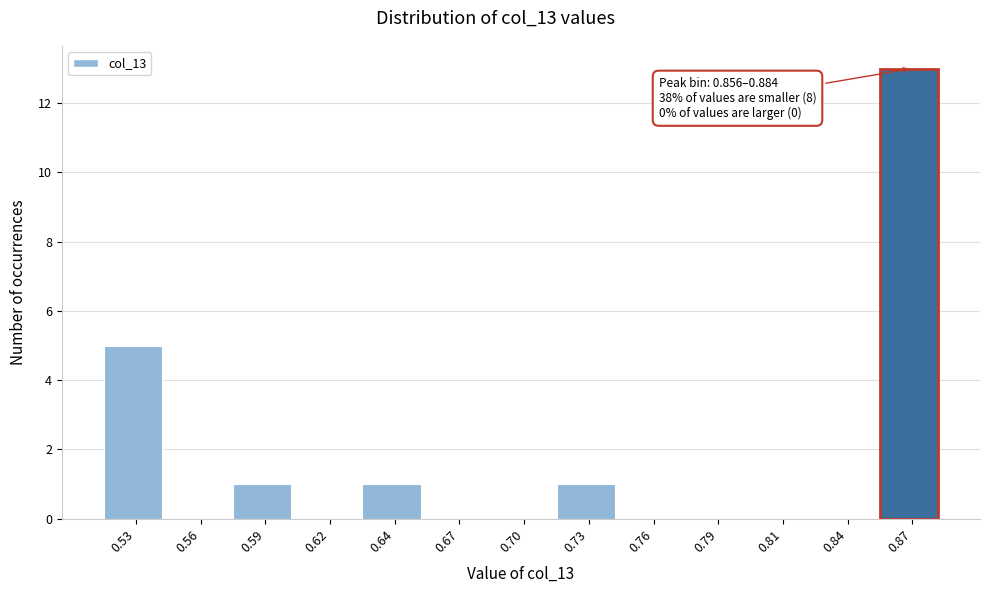

Reading left to right, list all the values displayed in this chart.

0.53=5	0.56=0	0.59=1	0.62=0	0.64=1	0.67=0	0.70=0	0.73=1	0.76=0	0.79=0	0.81=0	0.84=0	0.87=13